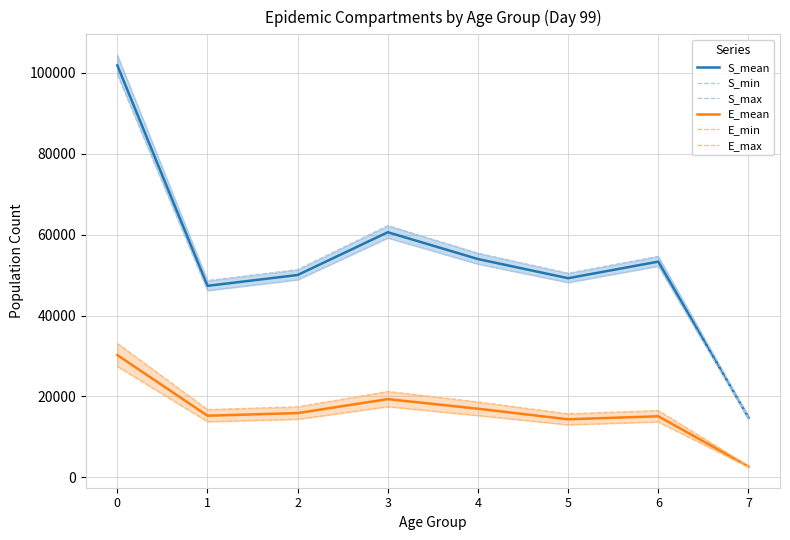

At which category does S_max reach its first local peak?

3